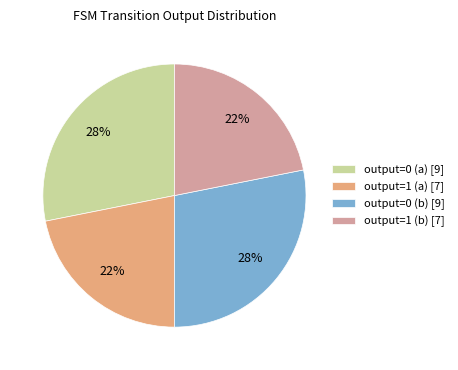

To the nearest percent, what portion does output=1 (b) [7] represent?

22%